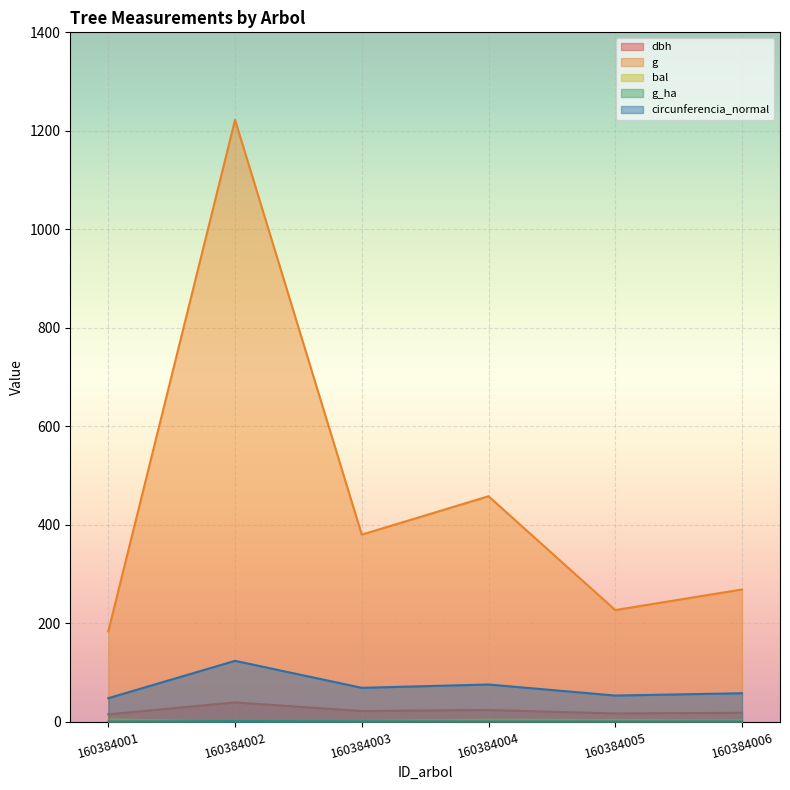

Count the number of categories in the chart.

6